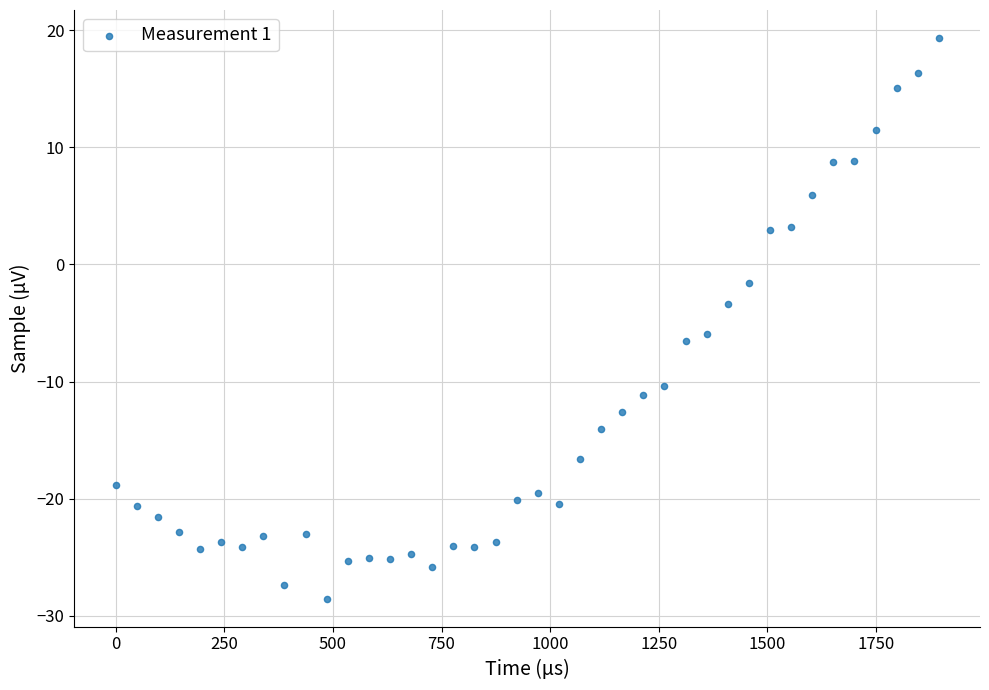

What Y value in the scatter plot is closest to -4?

-3.4